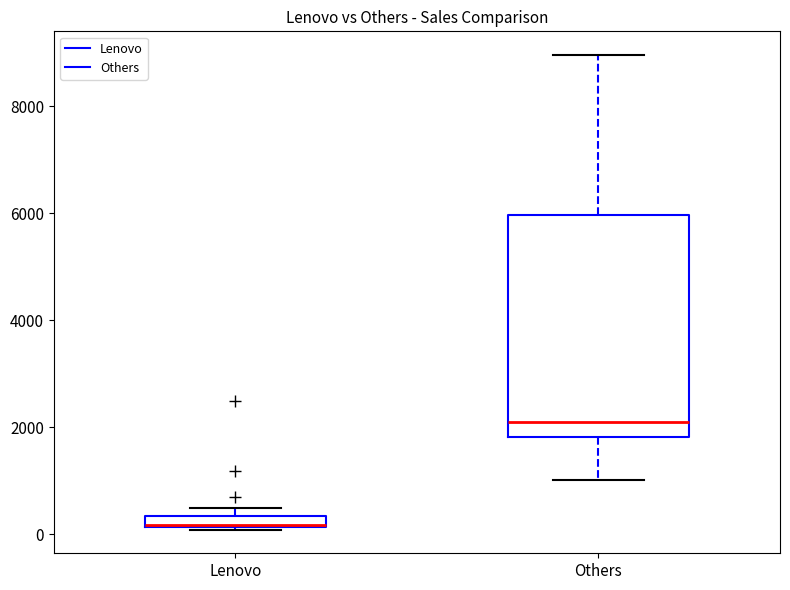

Where does the lower whisker of the box for Others end on the y-axis? The values are not printed on the chart, so give them approximately, as read against the axis.

1000